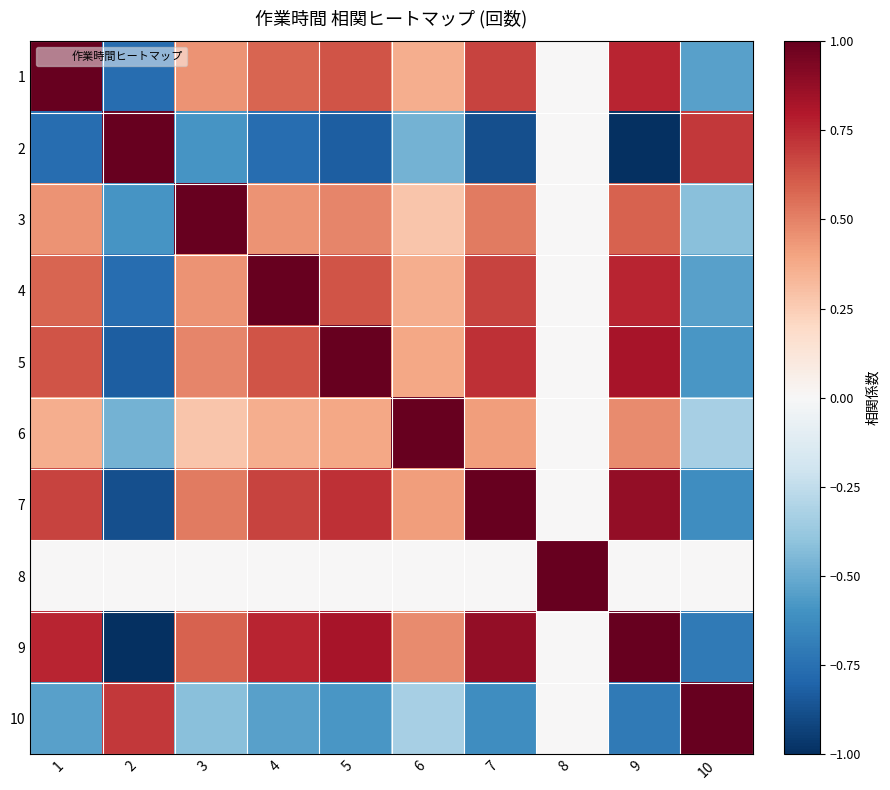

Between 7 and 1, which is larger?

1